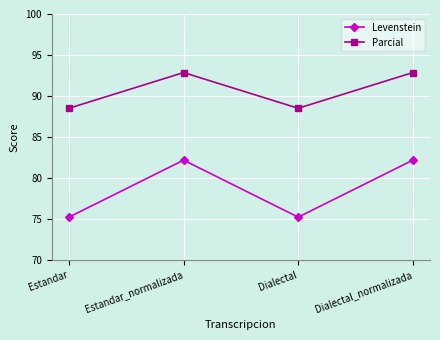

True or false: Levenstein and Parcial intersect in this chart.

False